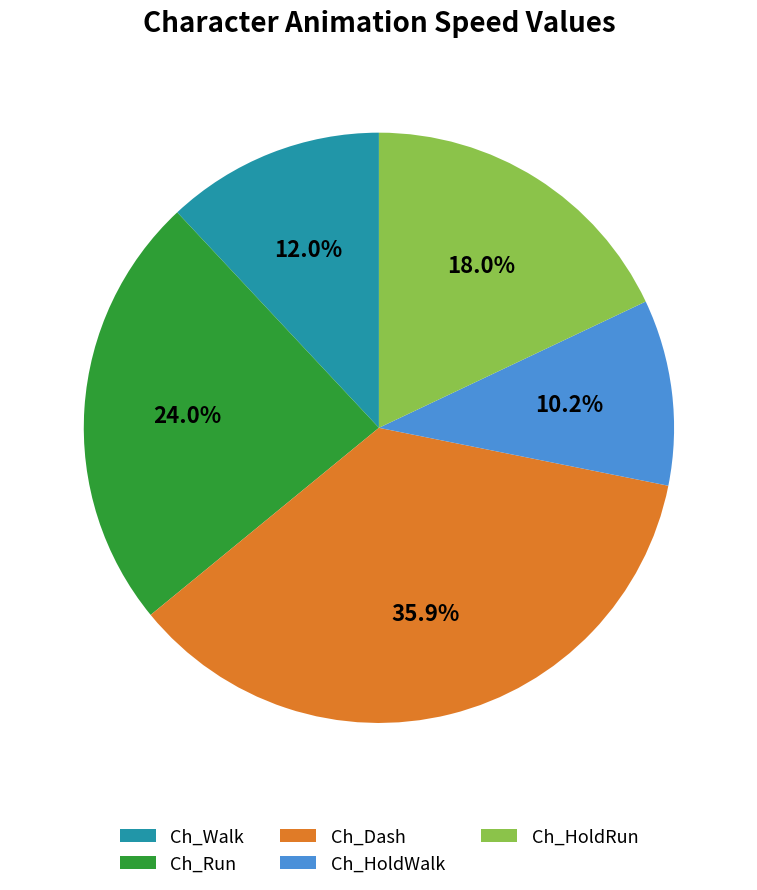

What portion of the pie excludes Ch_HoldWalk?

89.8%